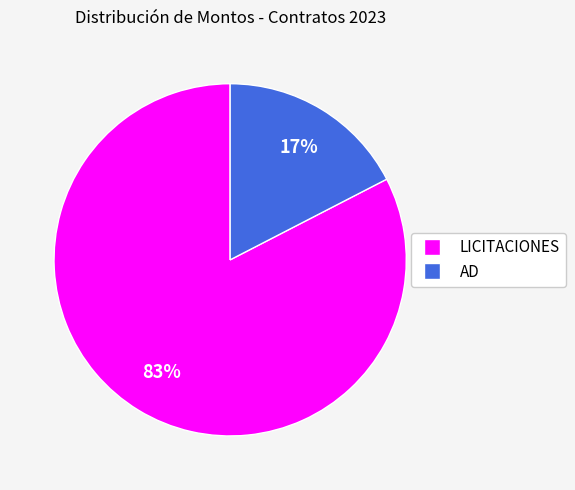

Count the number of slices in the pie.

2